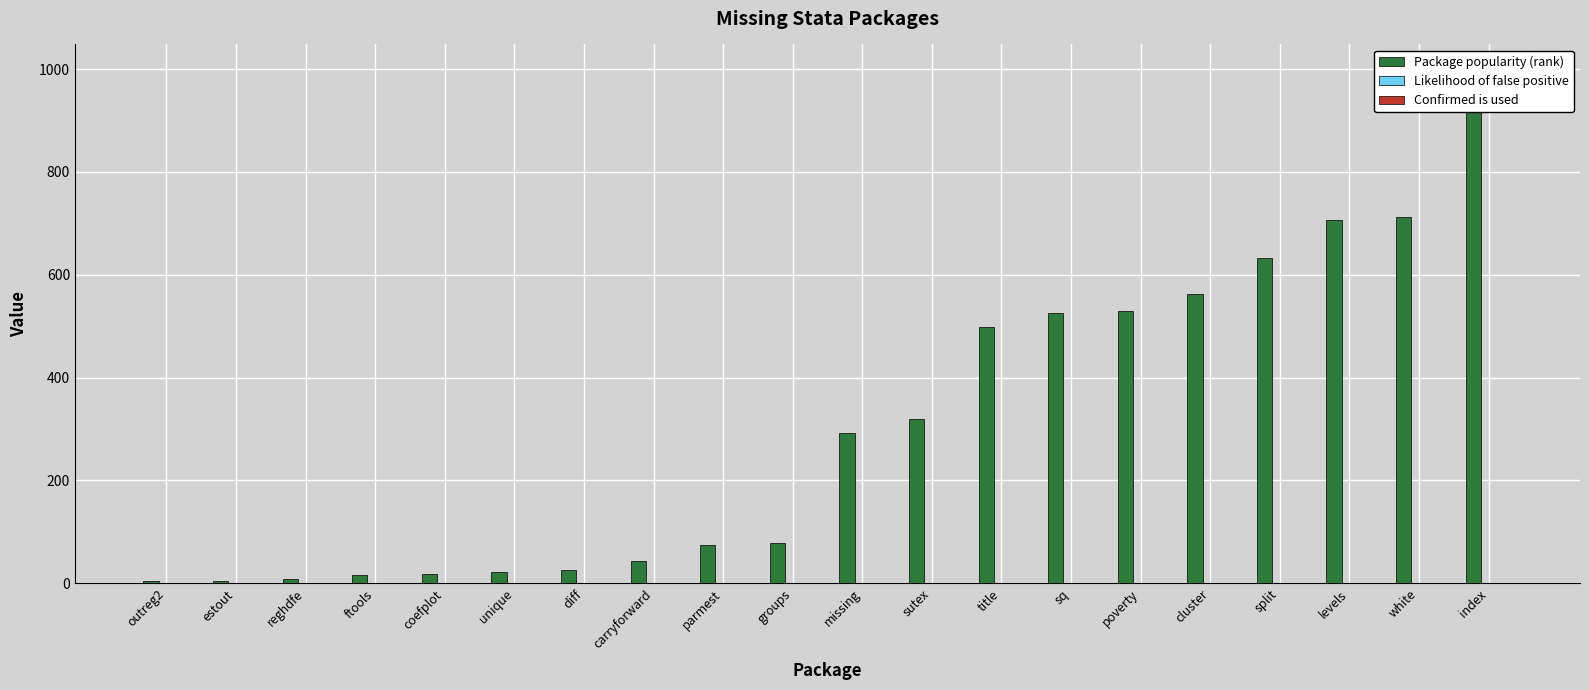

What is the sum of the Package popularity (rank) values at parmest and sutex?

394.0